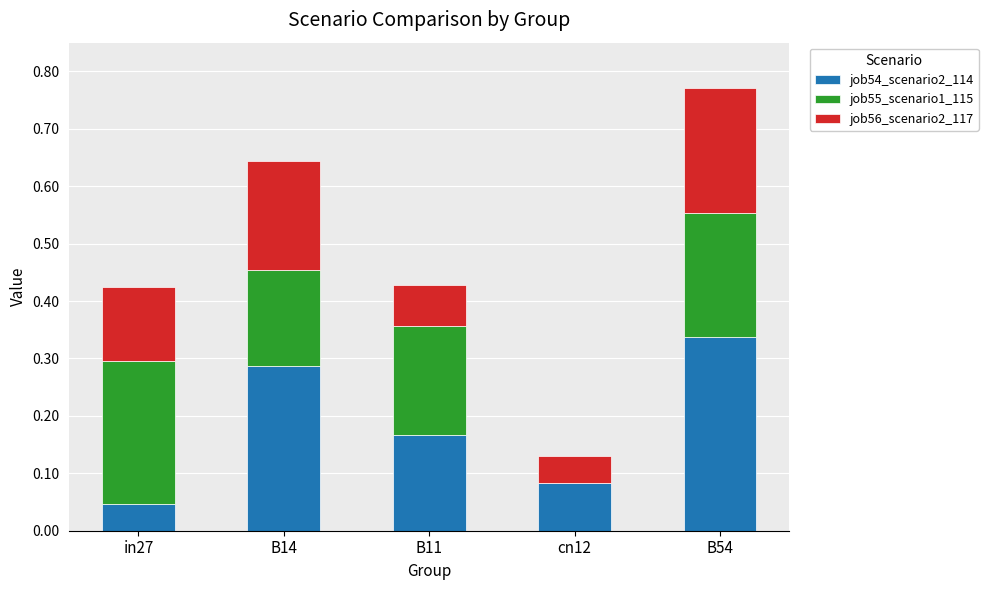

At which category is the sum across all series the highest?

B54